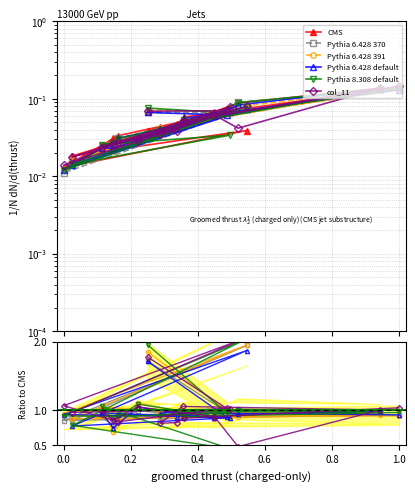

How many times do Pythia 8.308 default and Pythia 6.428 default cross each other?

8